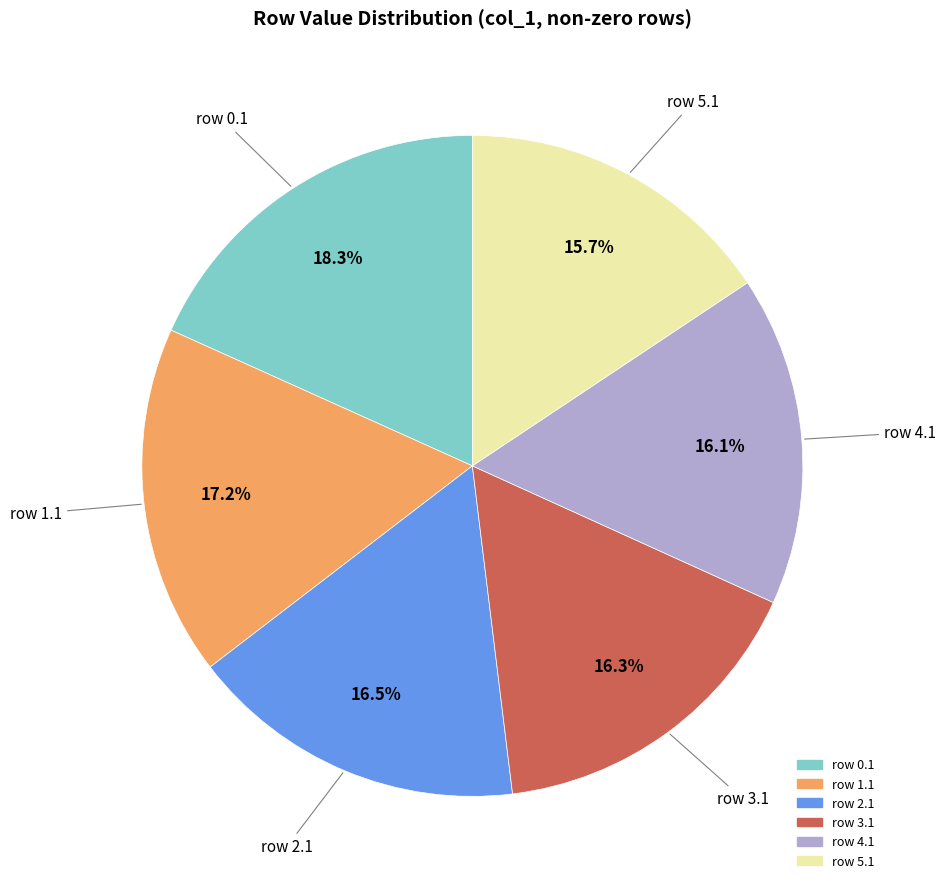

Does any single category account for the majority?

No